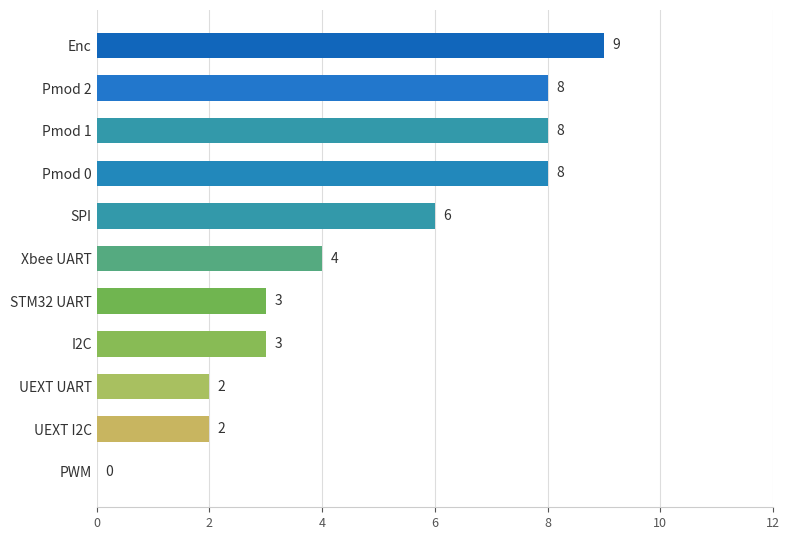

The chart shows a value of 5 at PWM. True or false?

False